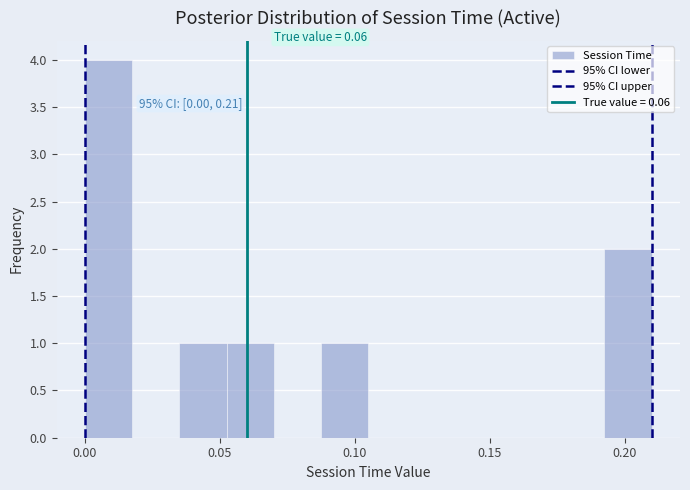

Read against the x-axis, roughly where is the centre of the tallest bar?

0.010